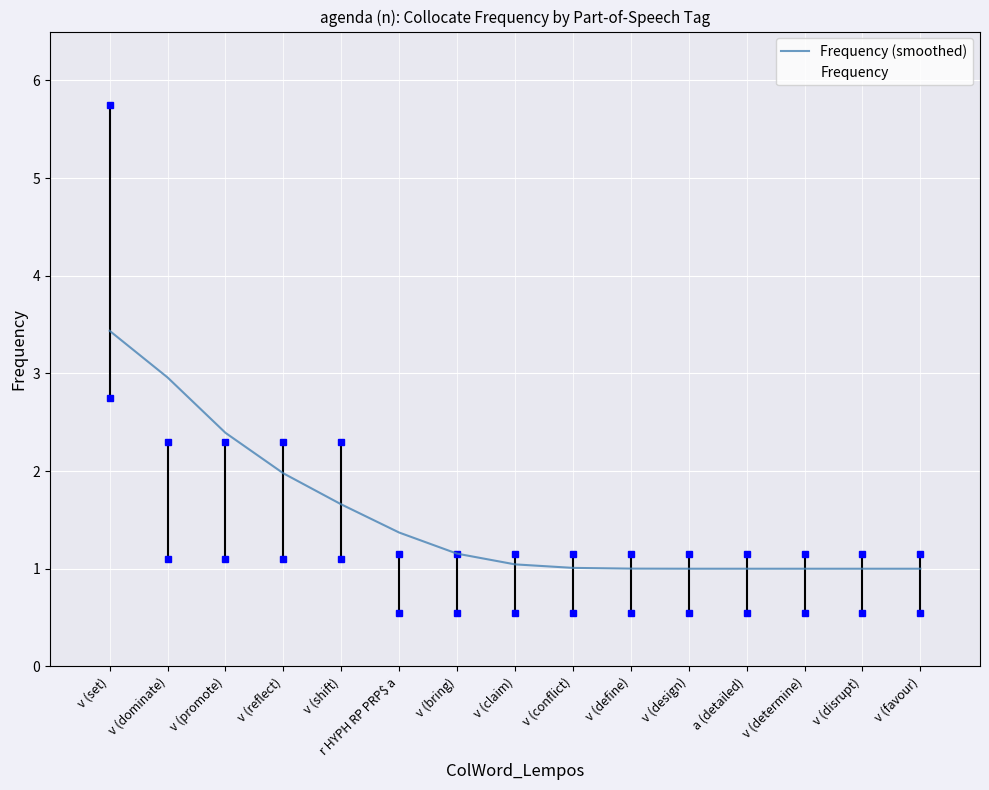

What is the difference between the second highest and second lowest values in the Frequency series?

1.0